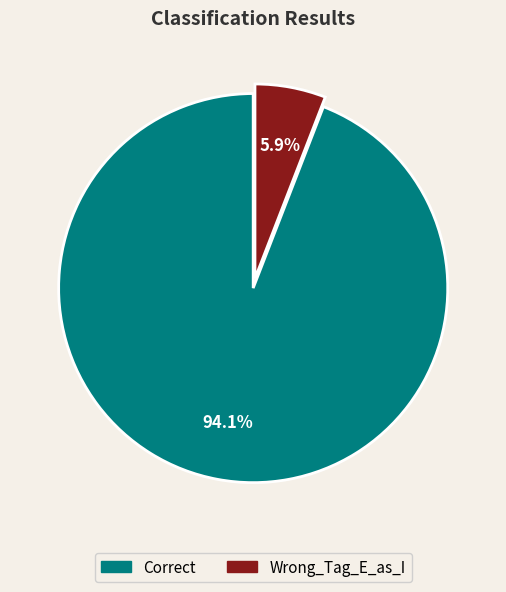

True or false: Wrong_Tag_E_as_I accounts for 6% of the total.

True